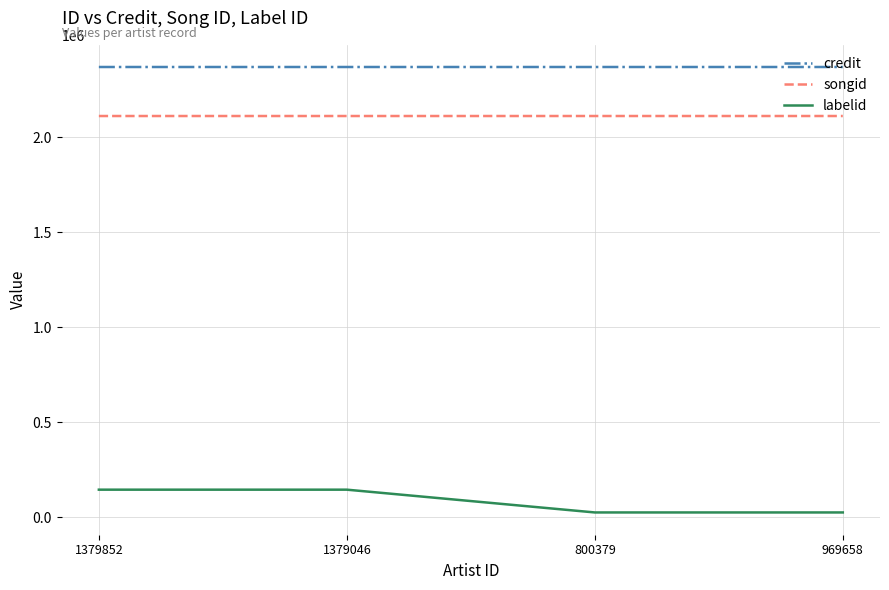

How many values in the labelid series are below 145657?

2